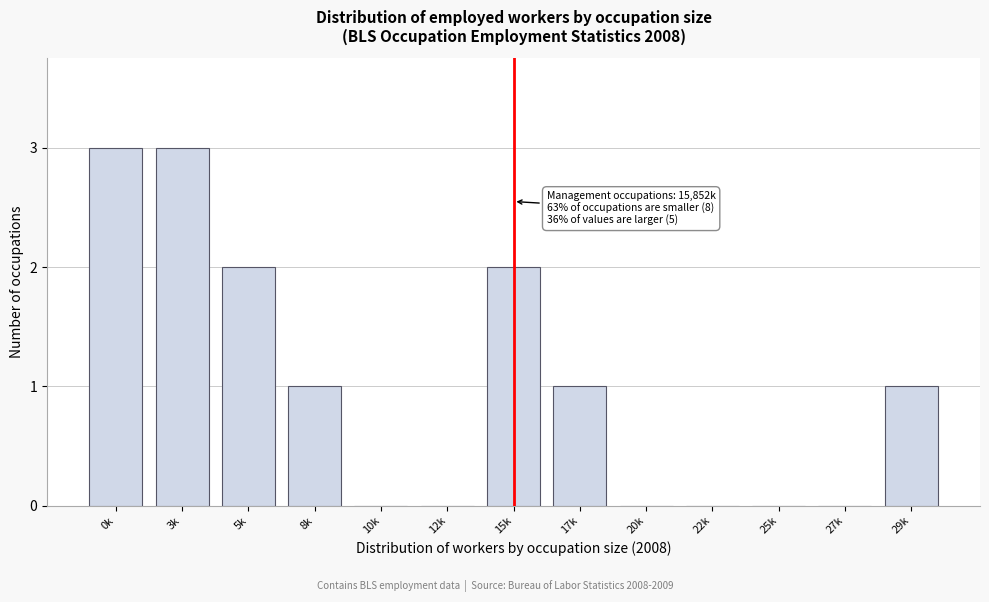

Reading left to right, what are all the values shown in this chart?

0k=3	3k=3	5k=2	8k=1	10k=0	12k=0	15k=2	17k=1	20k=0	22k=0	25k=0	27k=0	29k=1